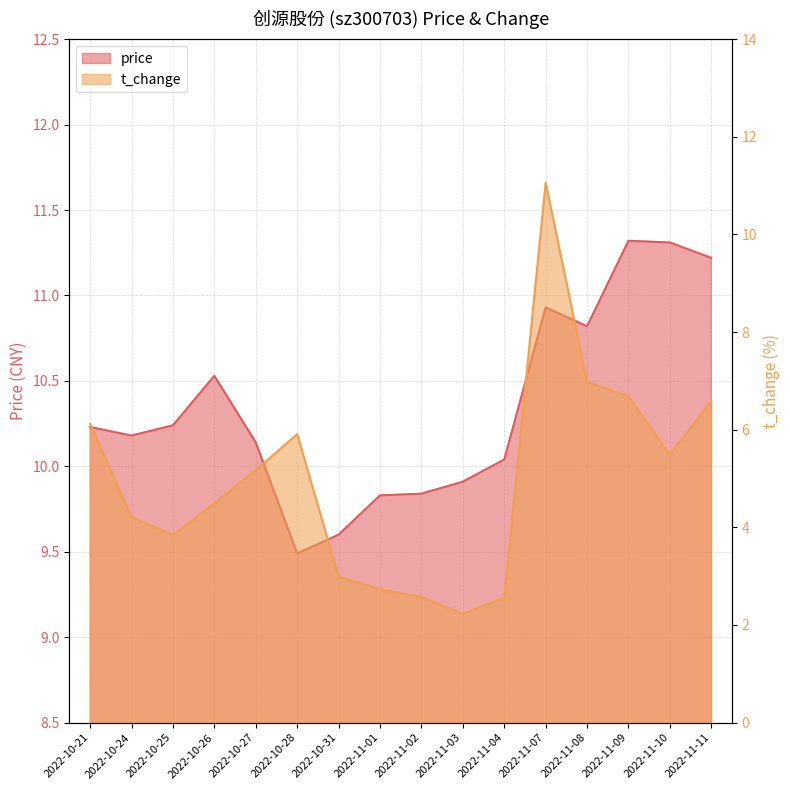

True or false: price and t_change cross at least once.

True